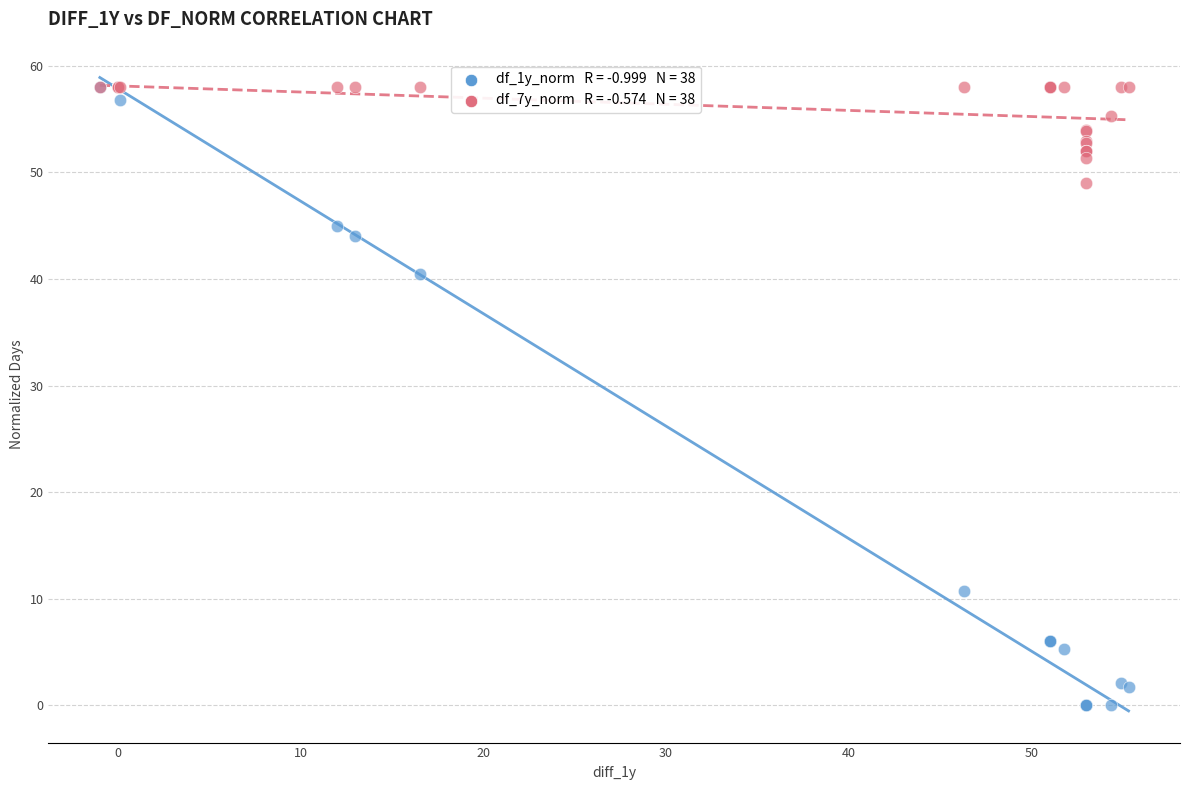

Across all series, what Y value is closest to 29?

40.5